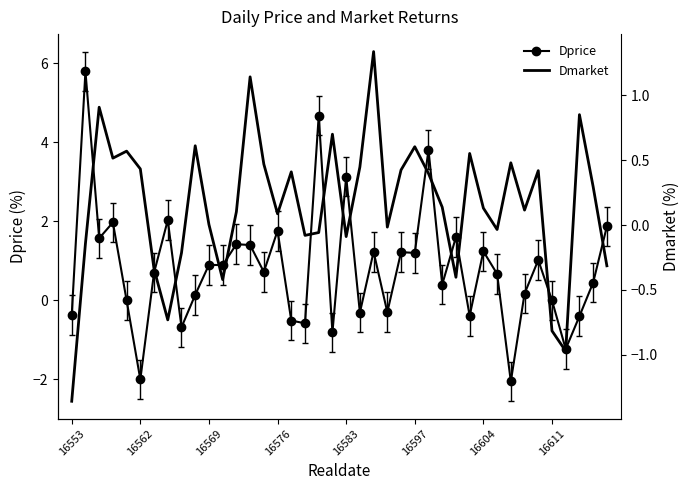

How many lines are shown in the chart?

2